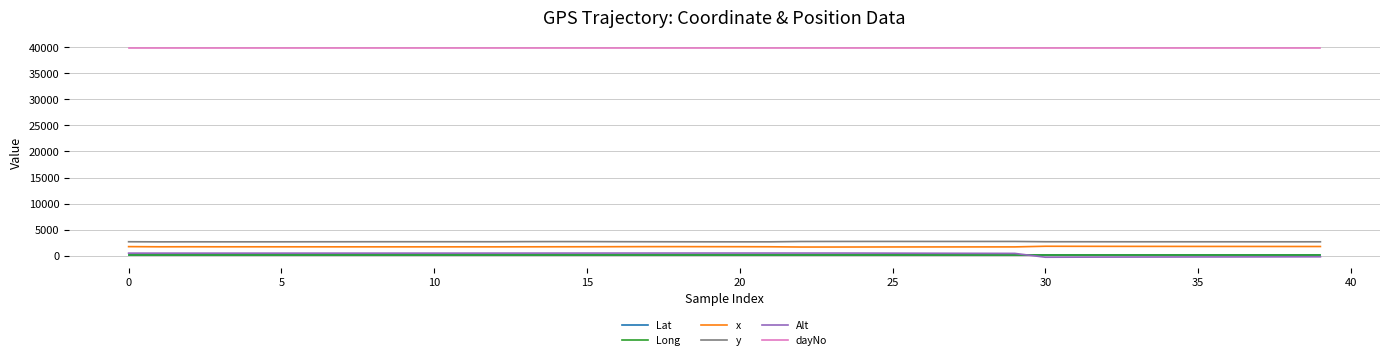

What is the difference between the second highest and second lowest values in the Alt series?

787.0